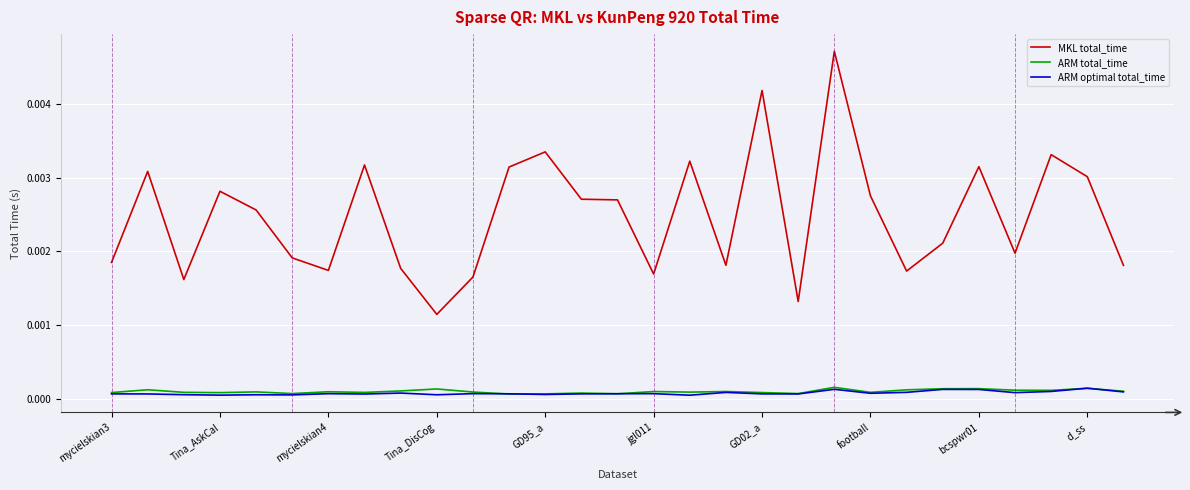

True or false: MKL total_time and ARM total_time cross at least once.

False